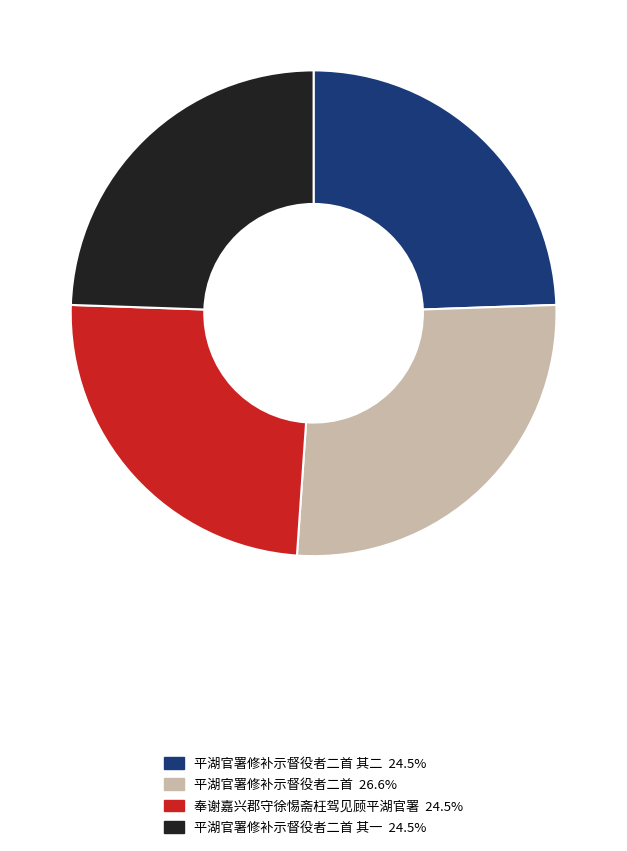

Is there a majority slice in this chart?

No